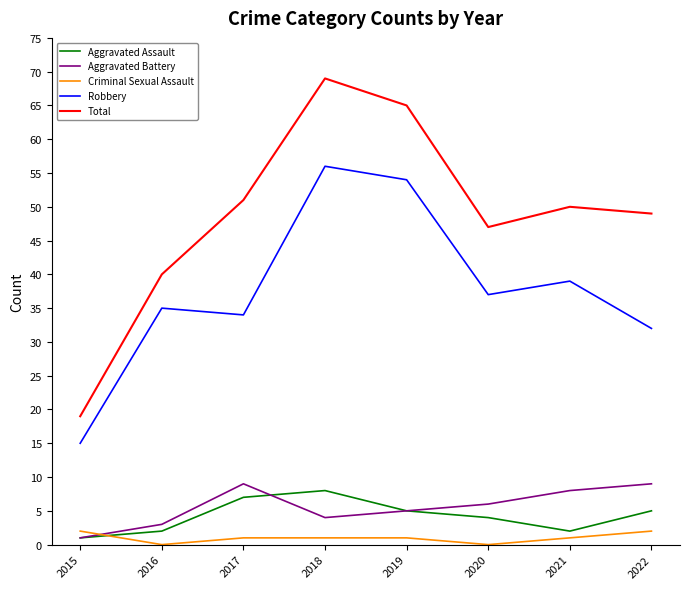

True or false: Robbery has a value of 34 at 2017.

True